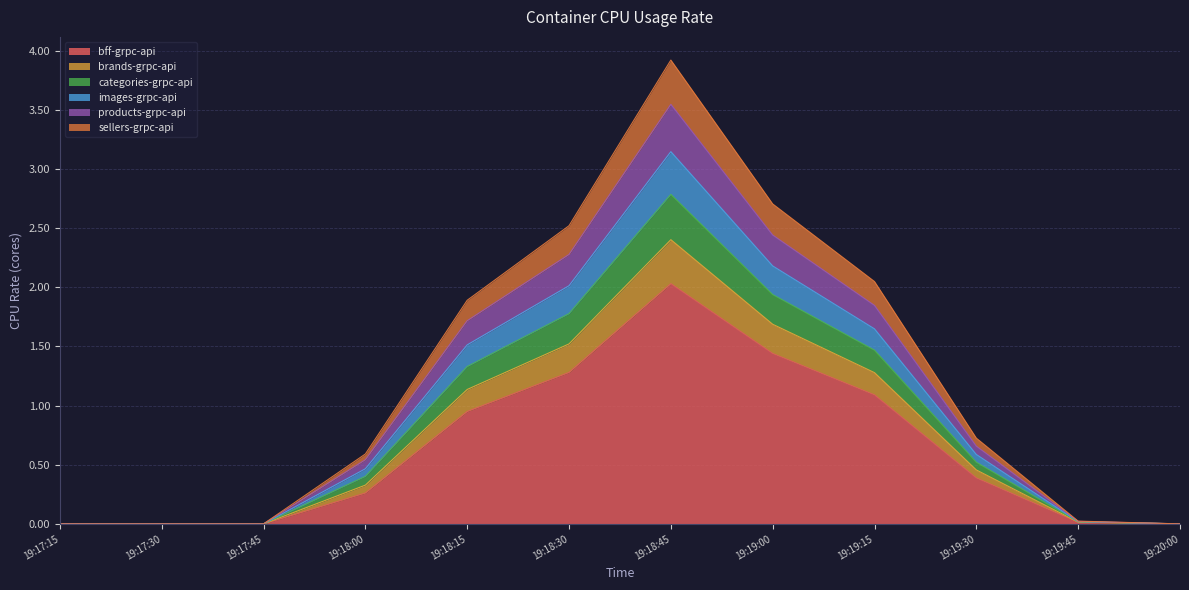

What is the maximum value for bff-grpc-api?

2.0